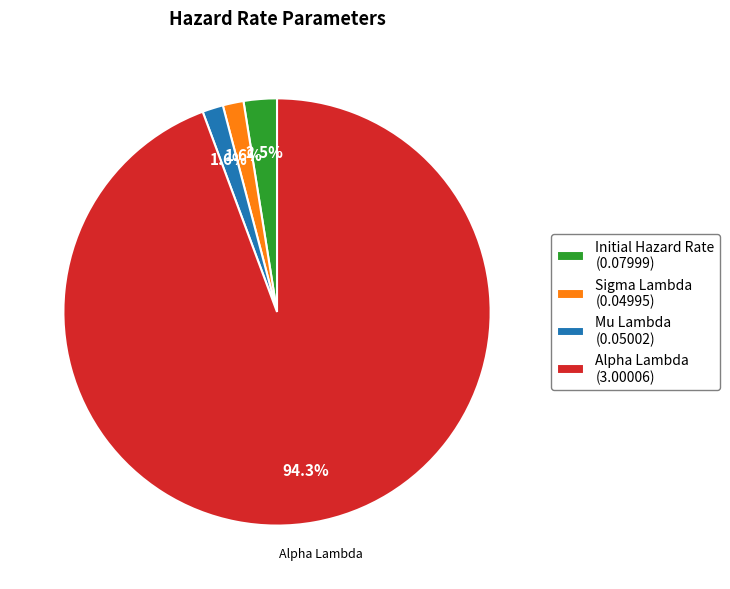

To the nearest percent, what is the difference between the largest and smallest slice percentages?

93%